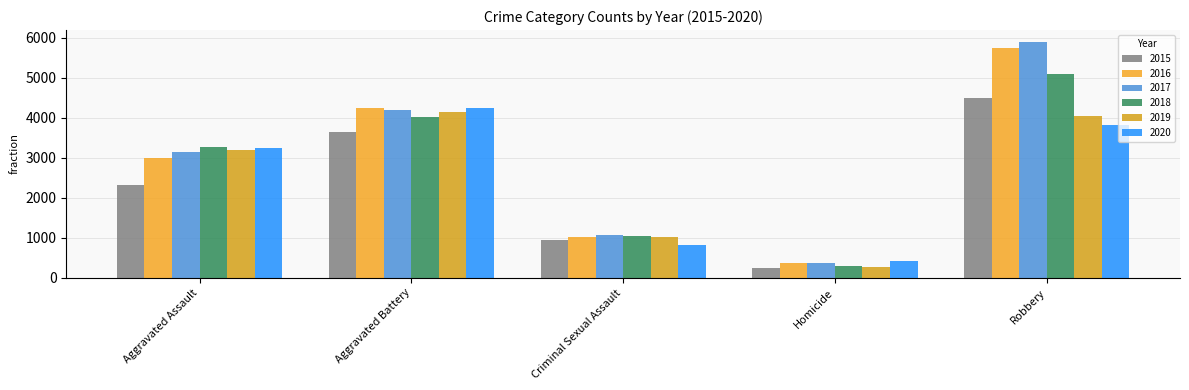

Is the value of 2016 at Aggravated Assault greater than the value of 2020 at Criminal Sexual Assault?

Yes